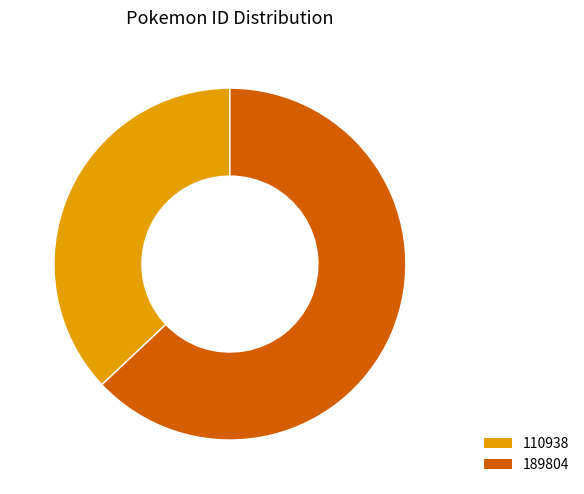

Approximately how many times larger is the value at 189804 compared to 110938?

1.7